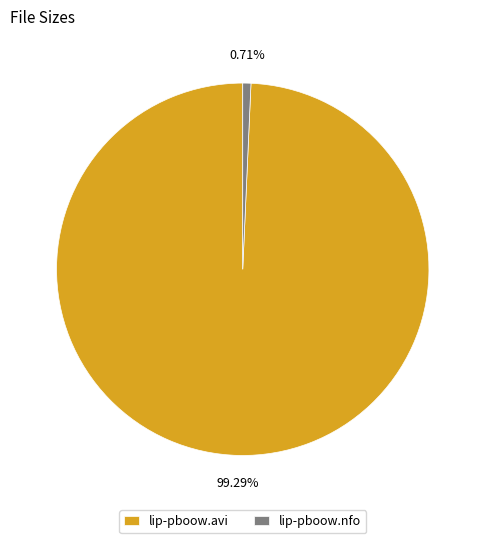

What is the majority slice?

lip-pboow.avi